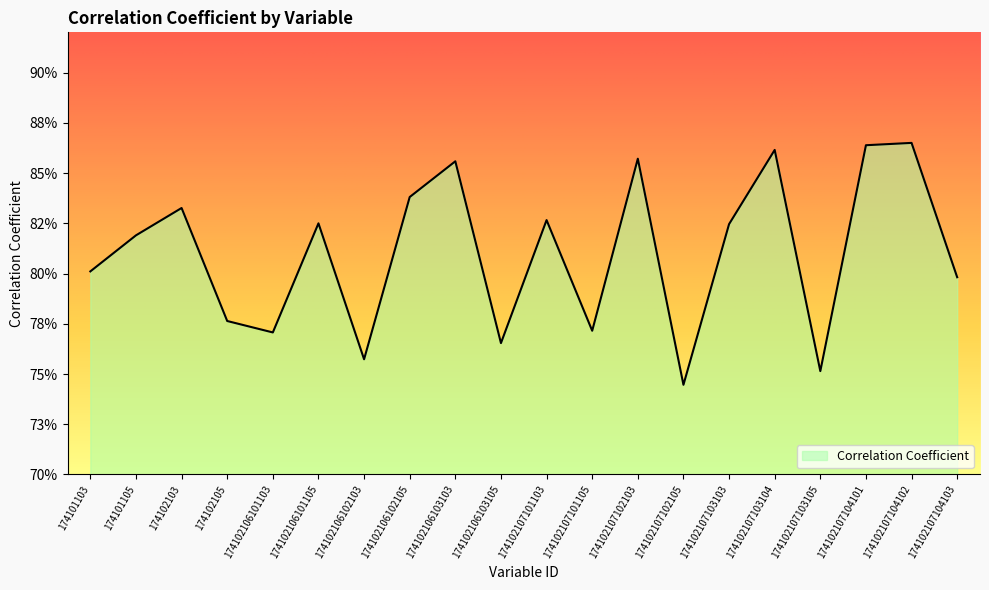

Reading left to right, list all the values displayed in this chart.

174101103=0.8	174101105=0.8	174102103=0.8	174102105=0.8	174102106101103=0.8	174102106101105=0.8	174102106102103=0.8	174102106102105=0.8	174102106103103=0.9	174102106103105=0.8	174102107101103=0.8	174102107101105=0.8	174102107102103=0.9	174102107102105=0.7	174102107103103=0.8	174102107103104=0.9	174102107103105=0.8	174102107104101=0.9	174102107104102=0.9	174102107104103=0.8